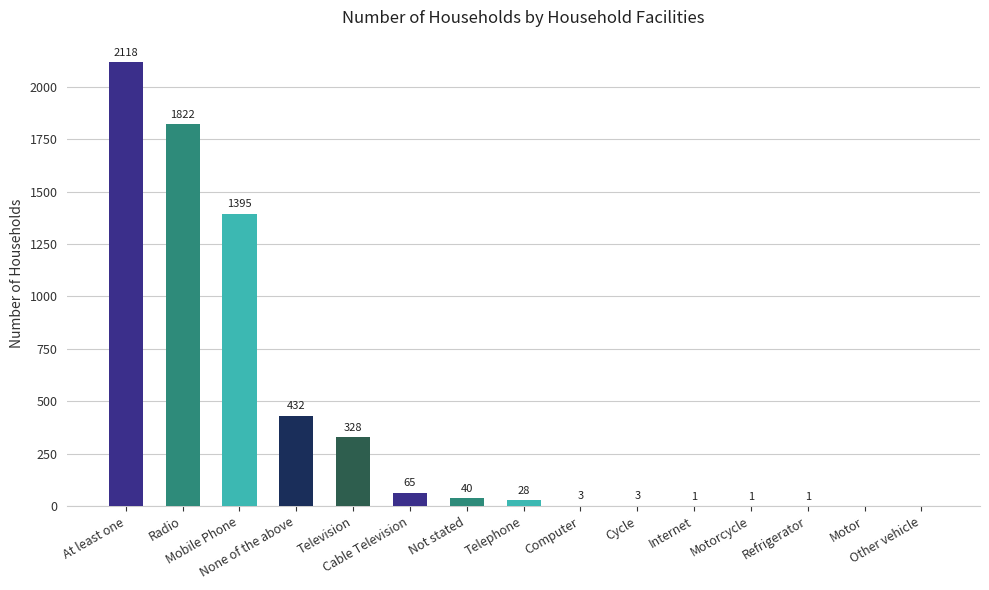

What is the maximum value shown in the chart?

2118